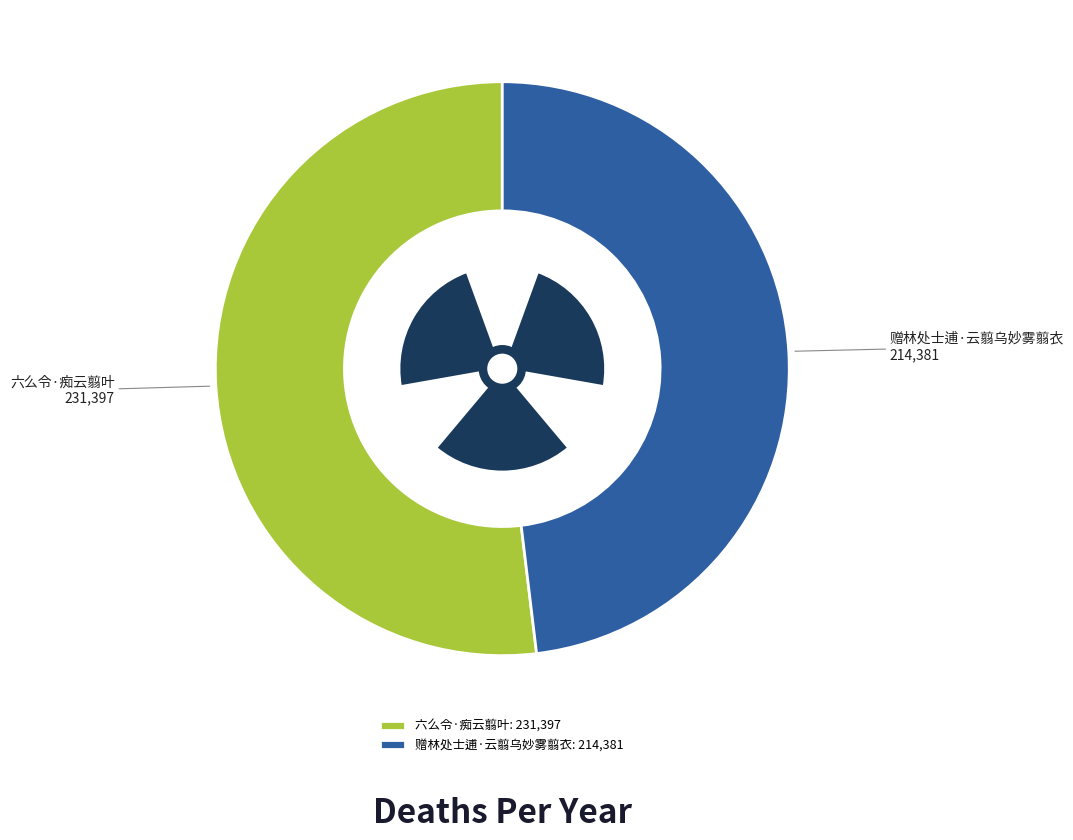

To the nearest percent, what is the combined percentage of 六么令·痴云翦叶 and 赠林处士逋·云翦乌妙雾翦衣?

100%